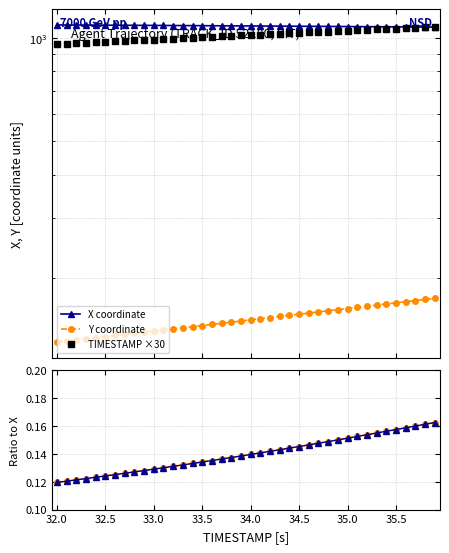

What is the label of the 10th point from the right?

35.0